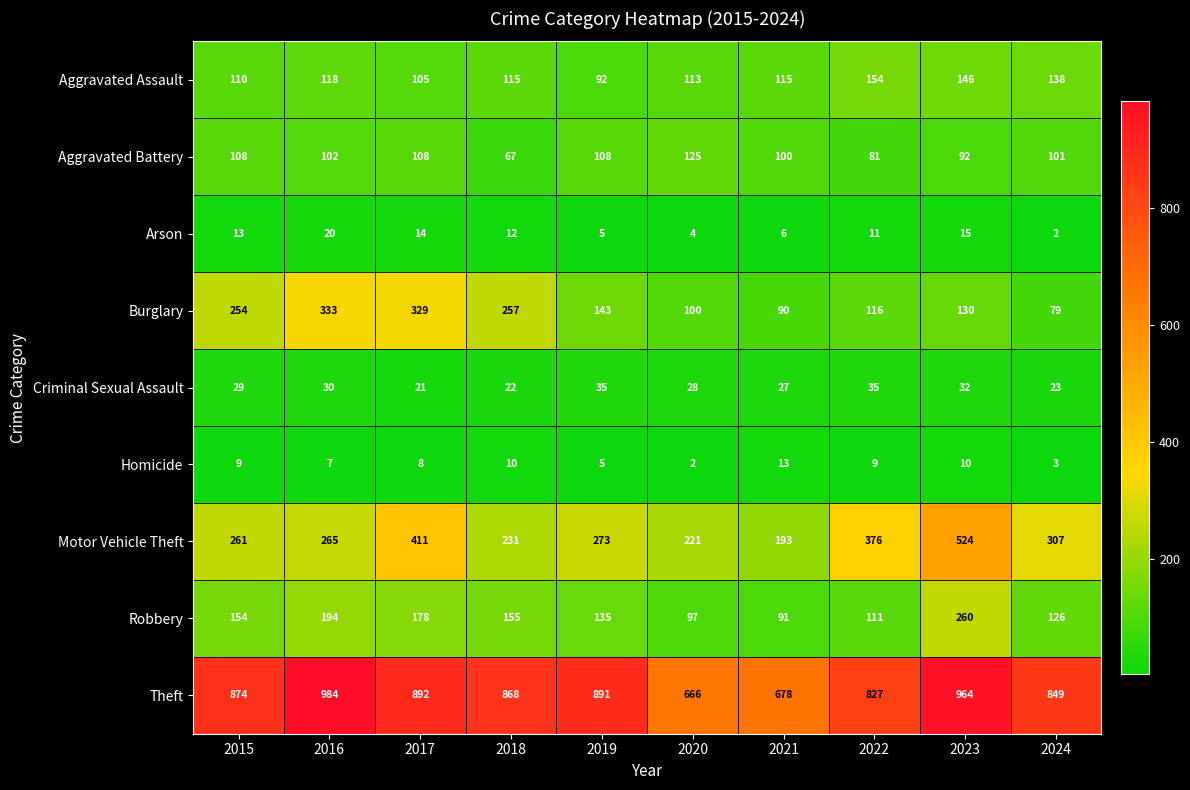

What is the difference between the maximum and second lowest values in the Homicide series?

10